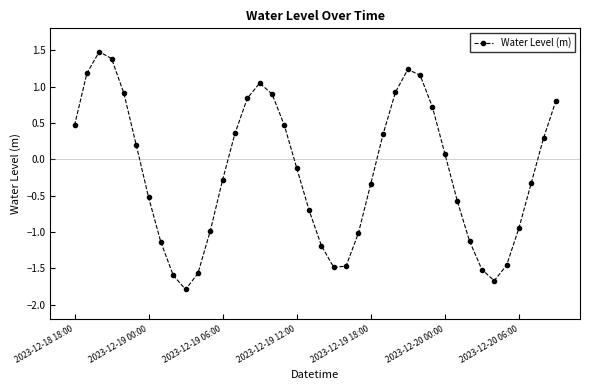

What is the difference between the maximum and minimum values?

3.3